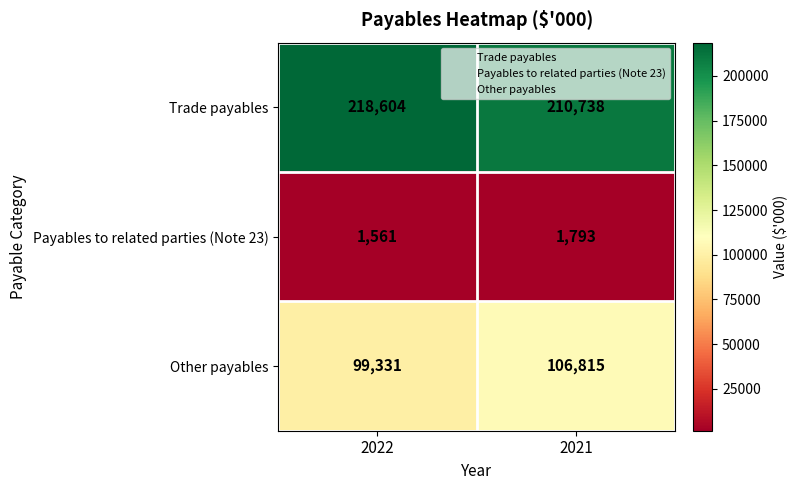

Reading right to left, what are all the values shown in this chart?

Trade payables: 2021=210738	2022=218604
Payables to related parties (Note 23): 2021=1793	2022=1561
Other payables: 2021=106815	2022=99331